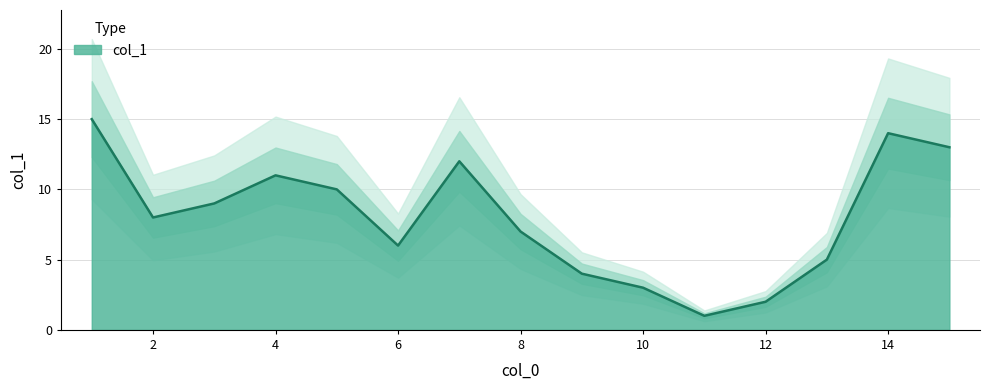

What is the average value?

8